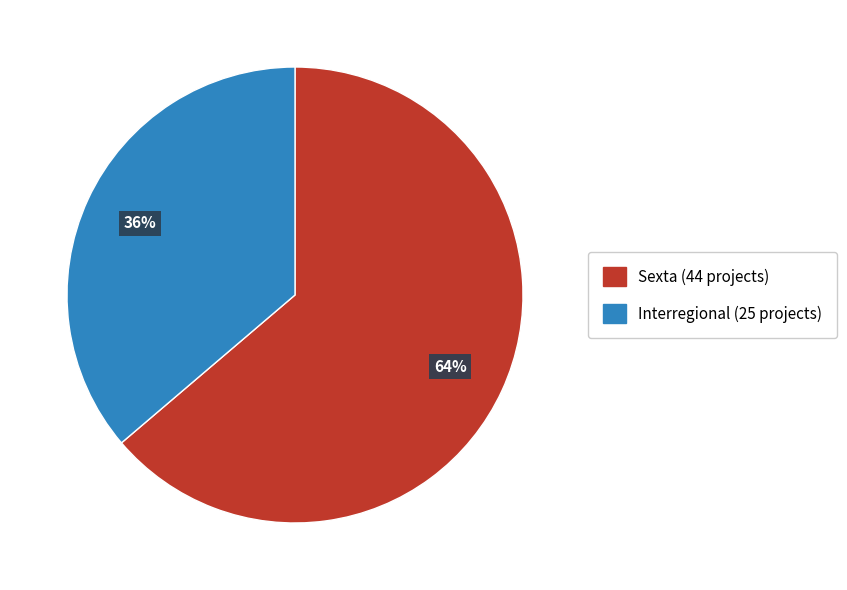

What is the smallest slice in the pie chart?

Interregional